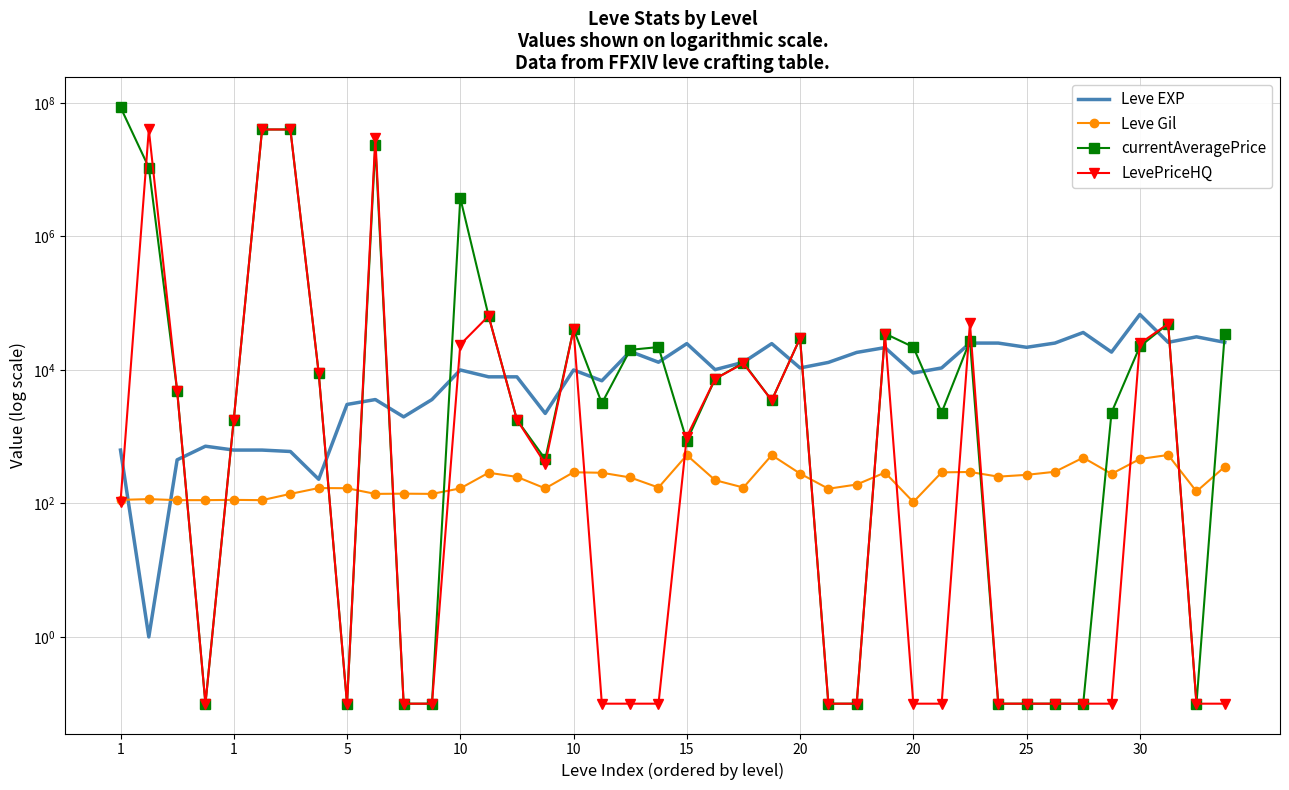

Which series changed the most between 1 and 30?

currentAveragePrice